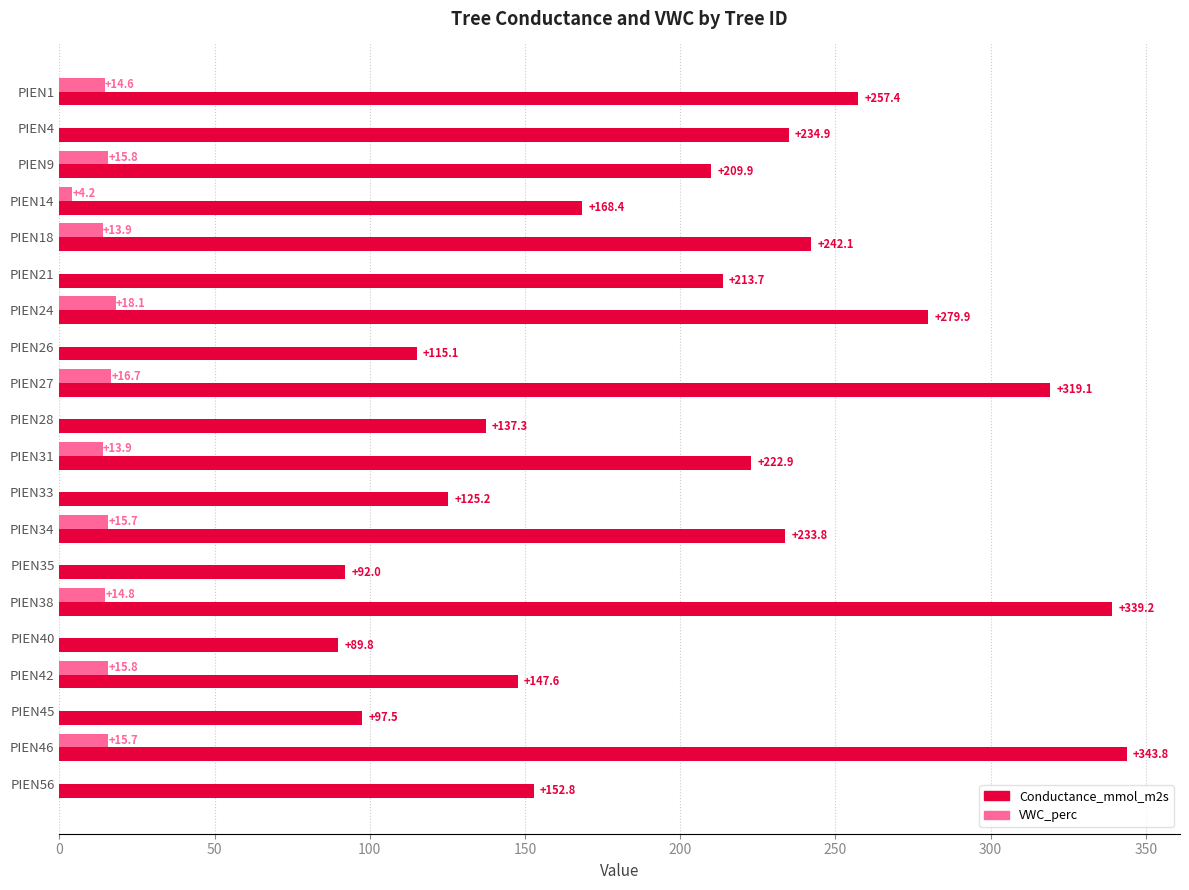

What are all the series names shown in the legend?

Conductance_mmol_m2s, VWC_perc